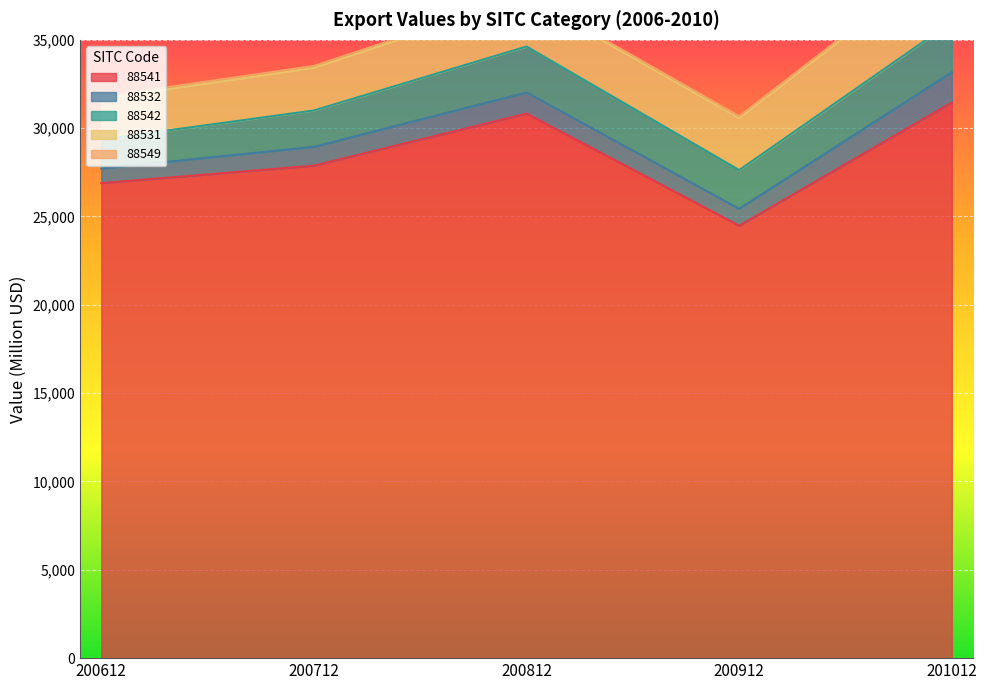

The 88541 series shows 30828.8 at 200812. True or false?

True